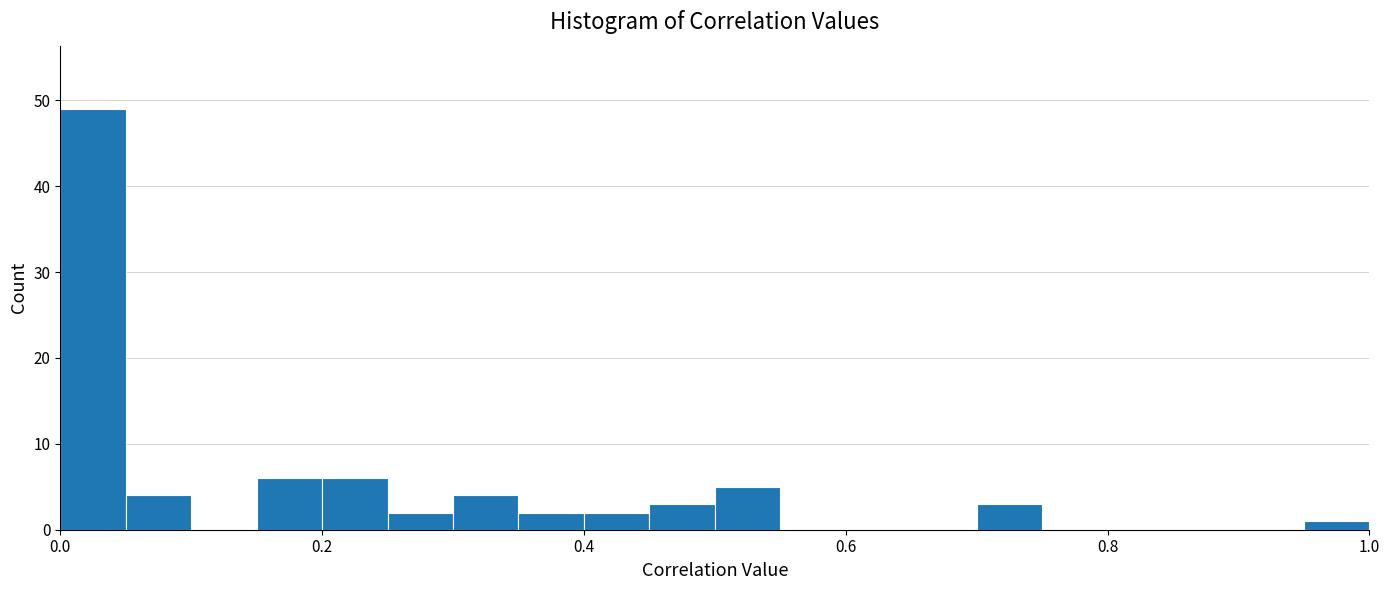

Read against the x-axis, roughly where is the centre of the tallest bar?

0.02